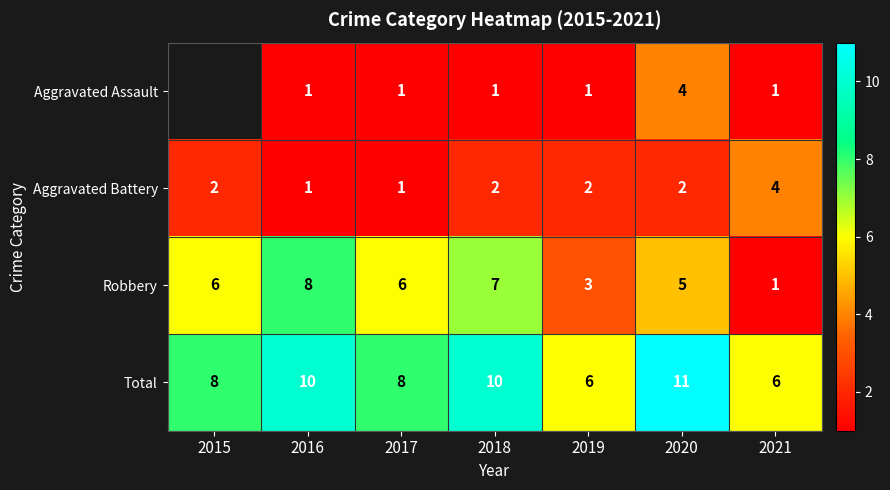

At which label does Total reach its peak?

2020